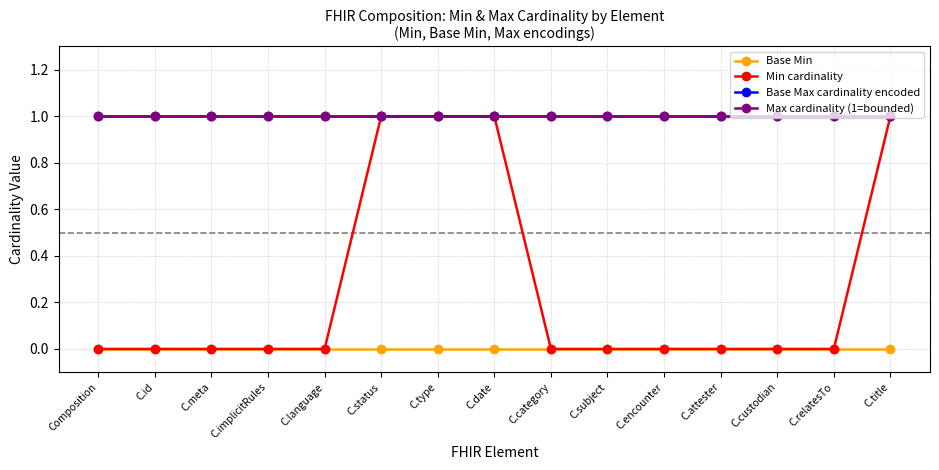

At how many categories does at least one series exceed 0?

15